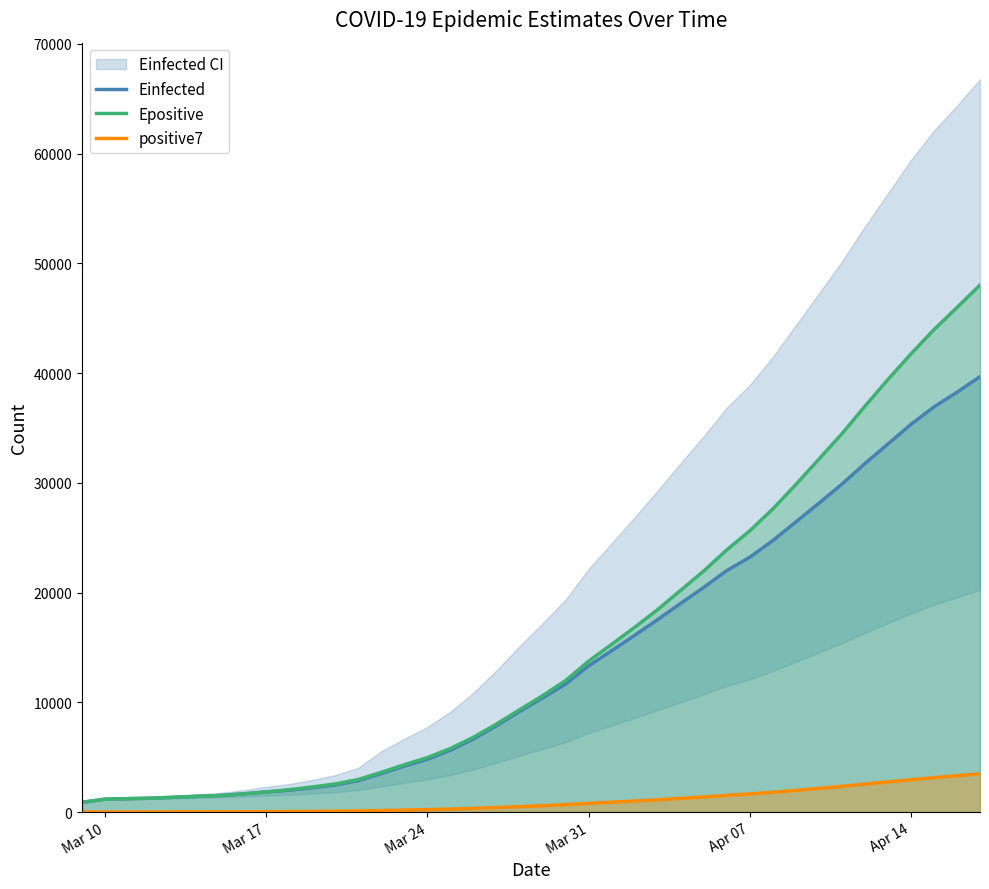

True or false: Epositive has more than 2 points higher than both neighbors.

False